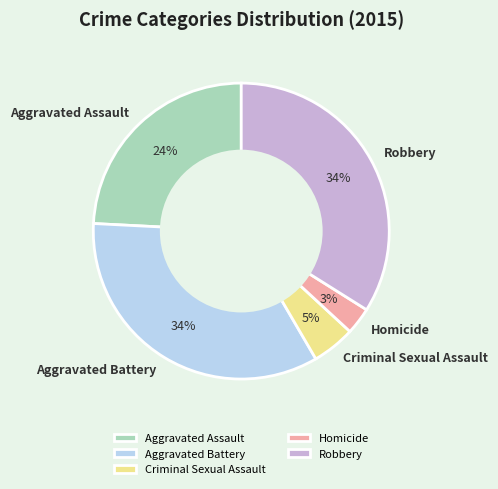

To the nearest percent, what is the combined percentage of Criminal Sexual Assault and Robbery?

39%